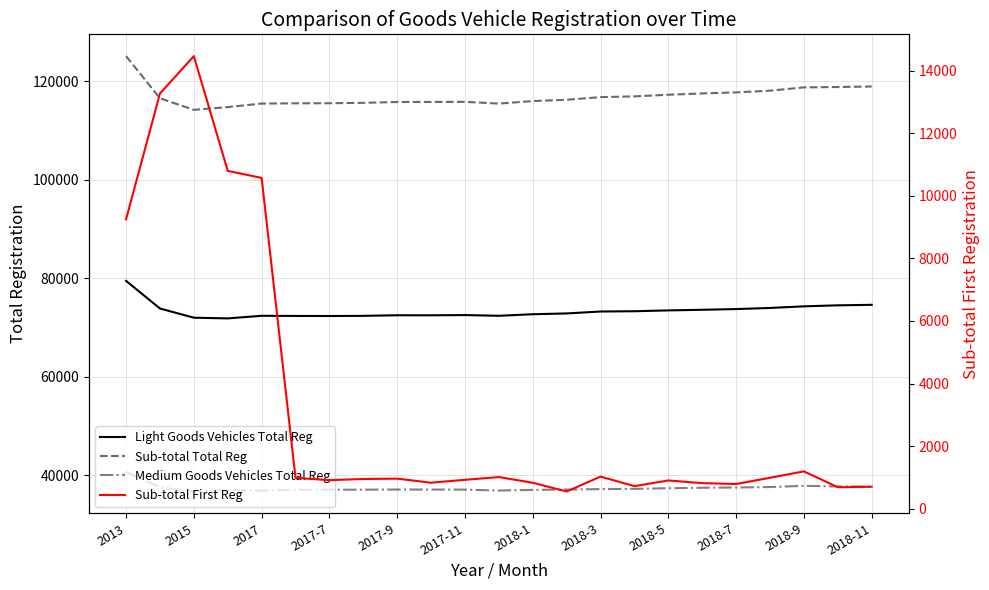

What position from the left is 2018-7?

19